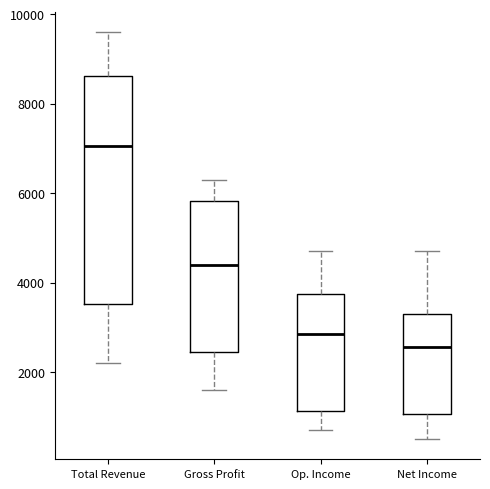

Comparing the boxes themselves (not the whiskers), which one is the tallest?

Total Revenue